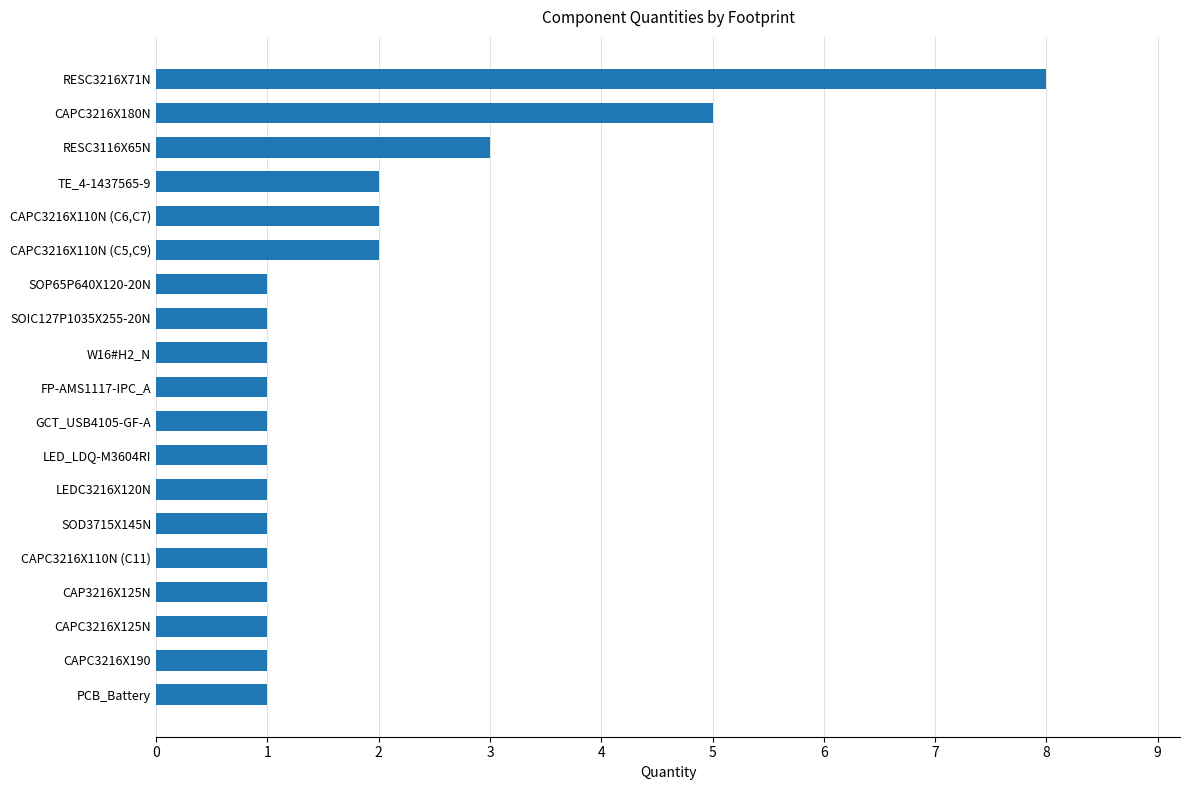

True or false: the data shows 1 at CAP3216X125N.

True